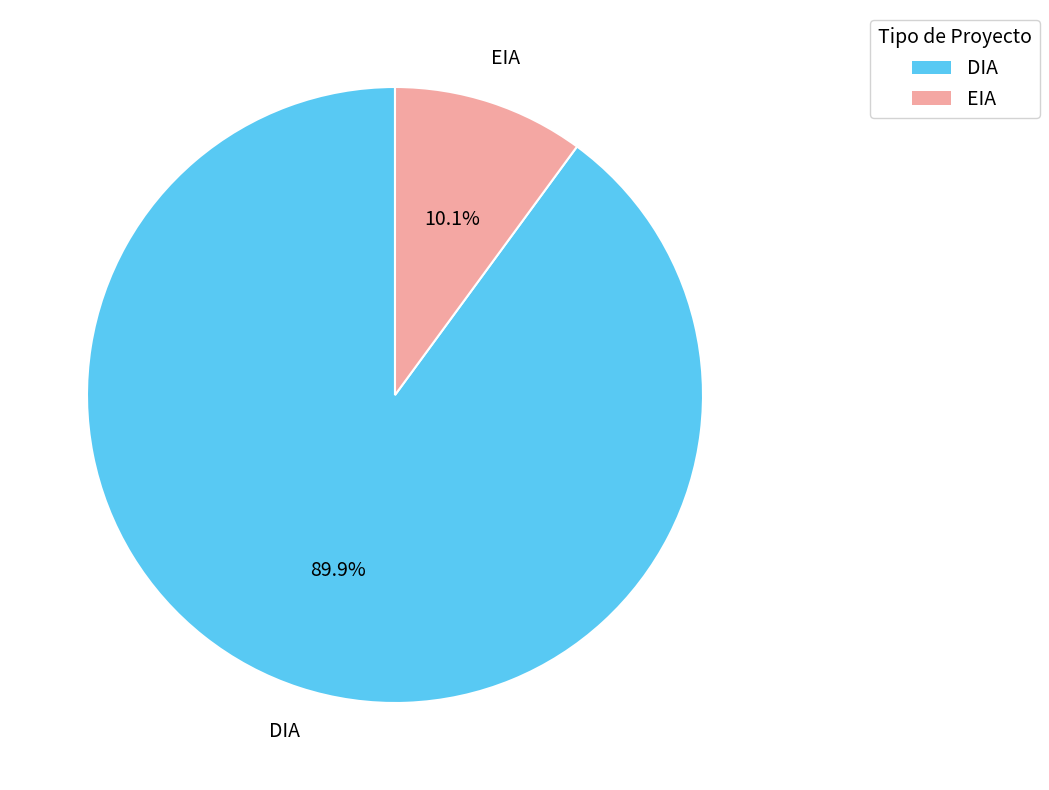

Which category has the biggest portion of the pie?

DIA